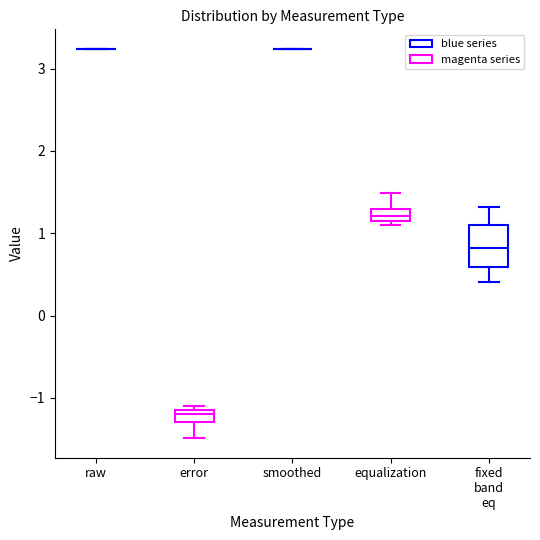

Which box is the tallest, from its lower edge to its upper edge?

fixed band eq